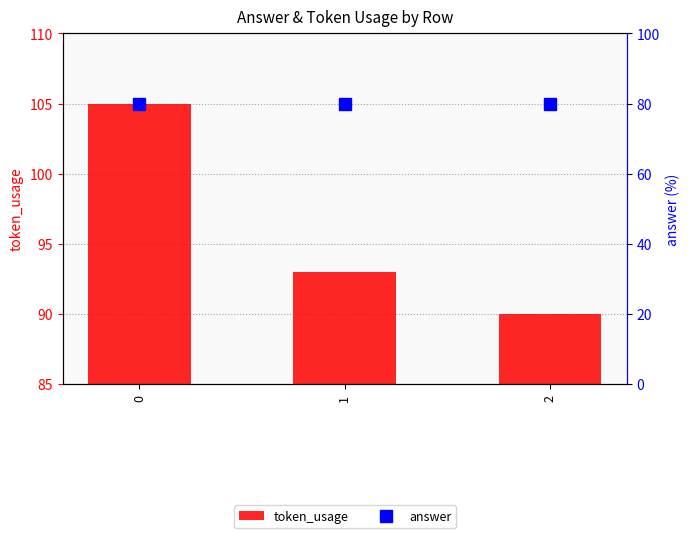

Does the chart contain stacked bars?

No